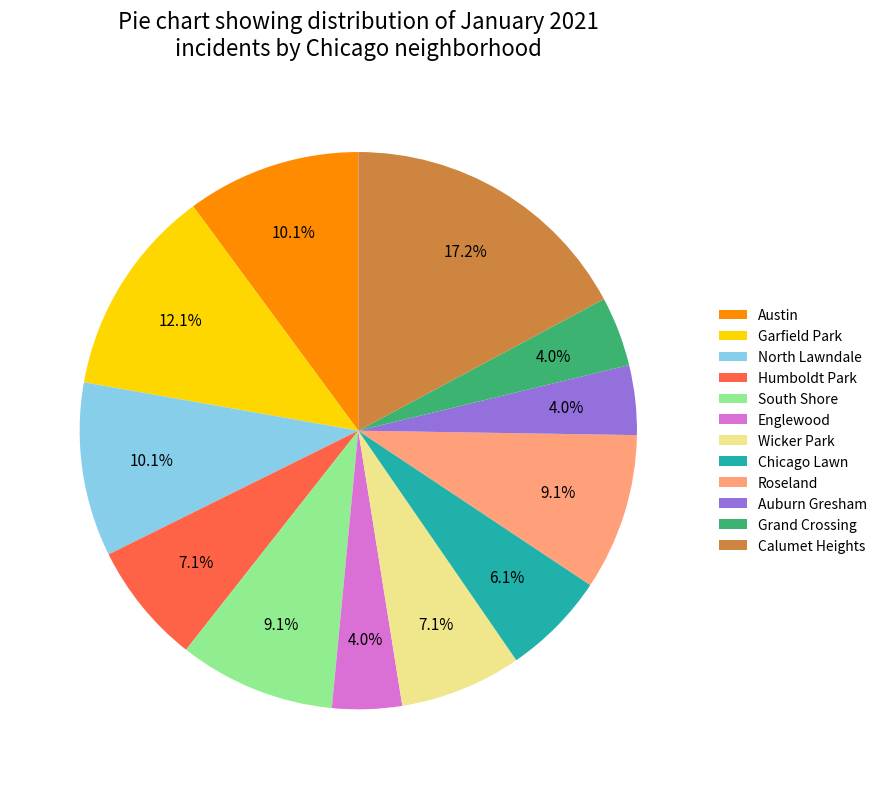

What percentage is NOT represented by Grand Crossing?

96.0%